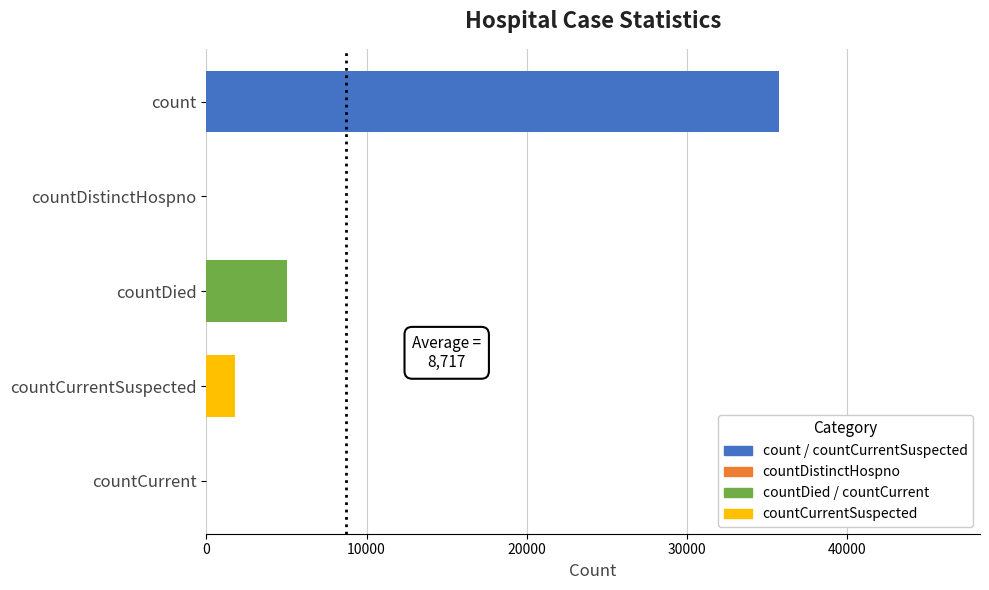

The chart shows a value of 0 at countDistinctHospno. True or false?

True